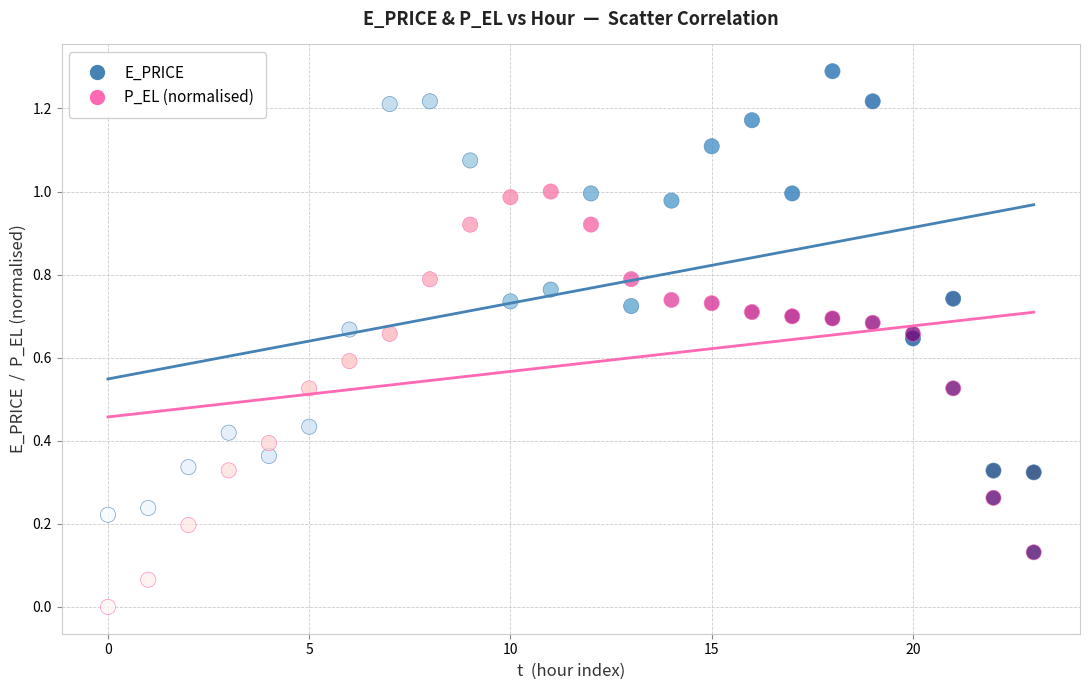

What are all the series names shown in the legend?

E_PRICE, P_EL (normalised)